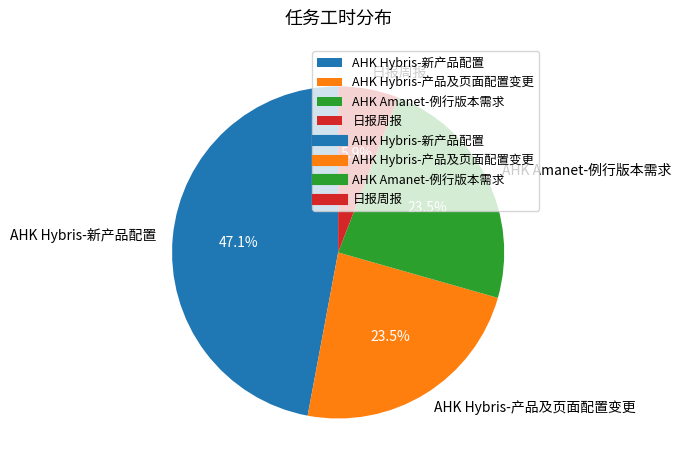

True or false: AHK Amanet-例行版本需求 accounts for 14% of the total.

False